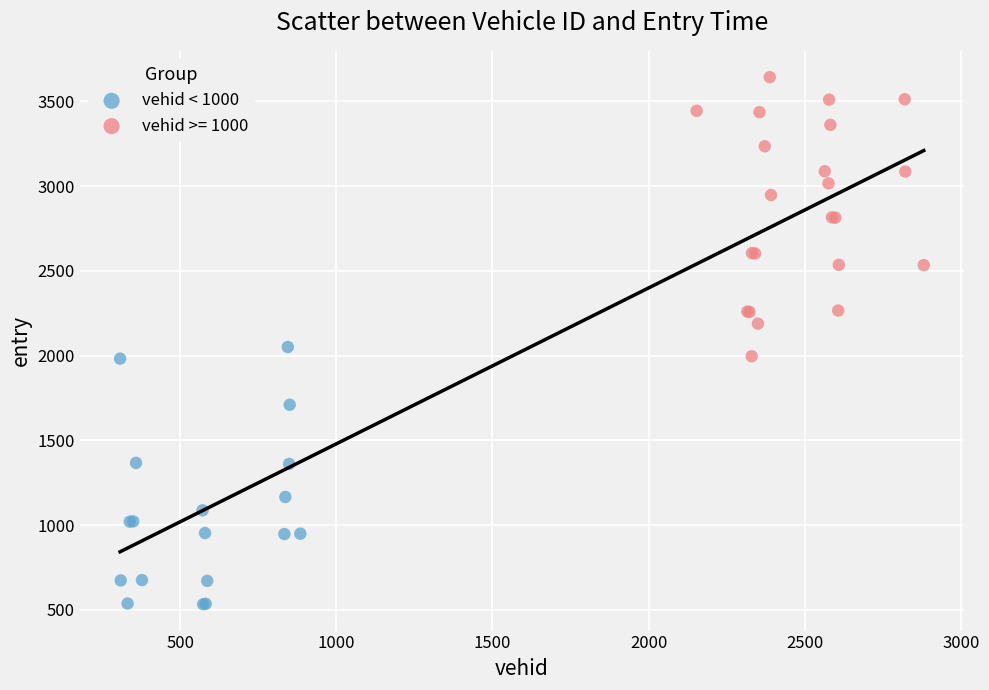

What are all the series names shown in the legend?

vehid < 1000, vehid >= 1000